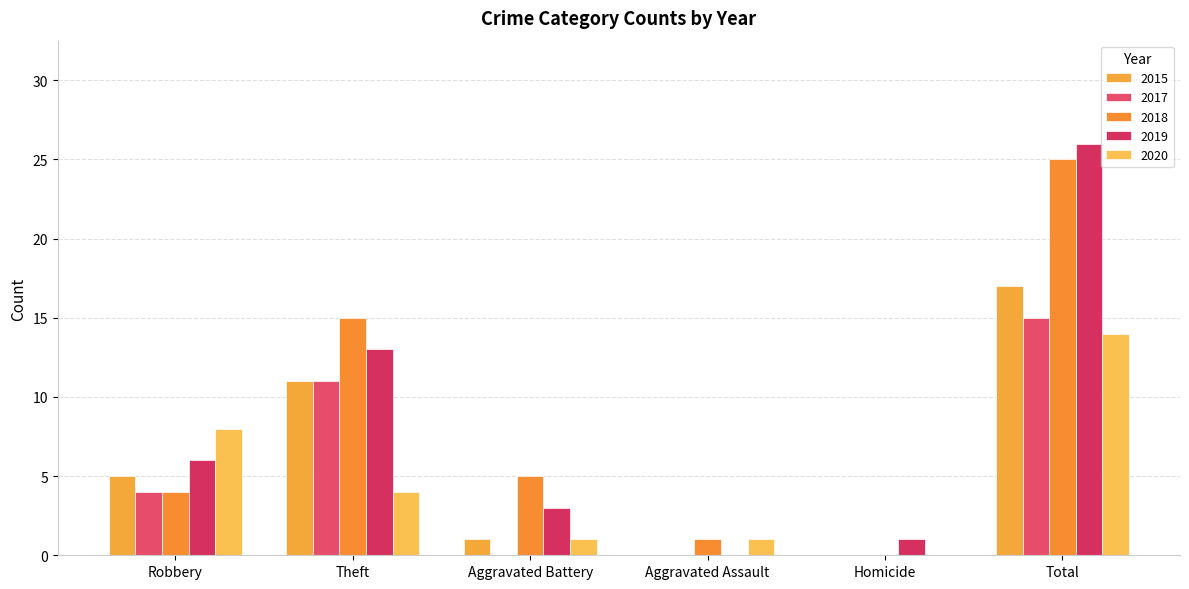

How many categories are shown in the chart?

6